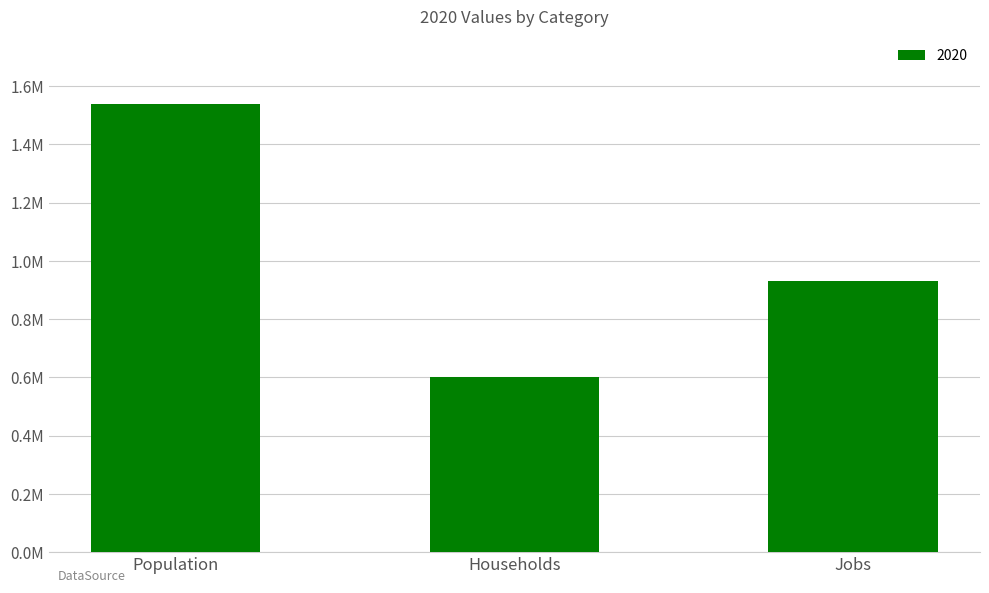

Between Population and Jobs, which is larger?

Population